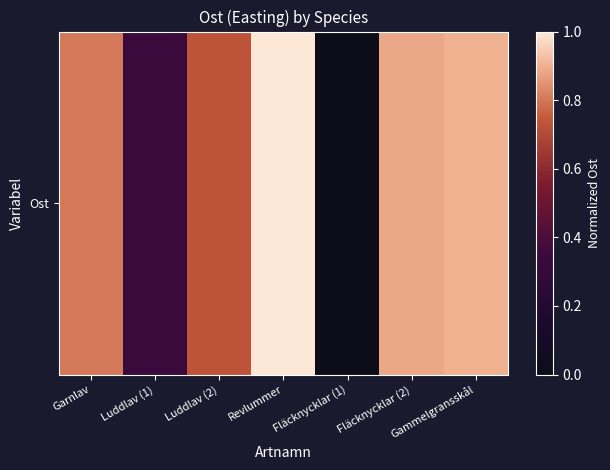

True or false: the data shows 1.0 at Revlummer.

True